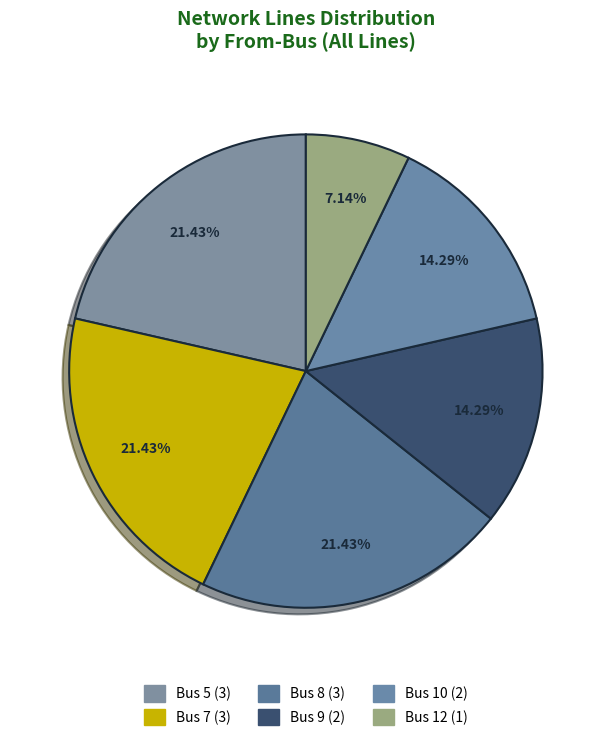

Count the number of slices in the pie.

6